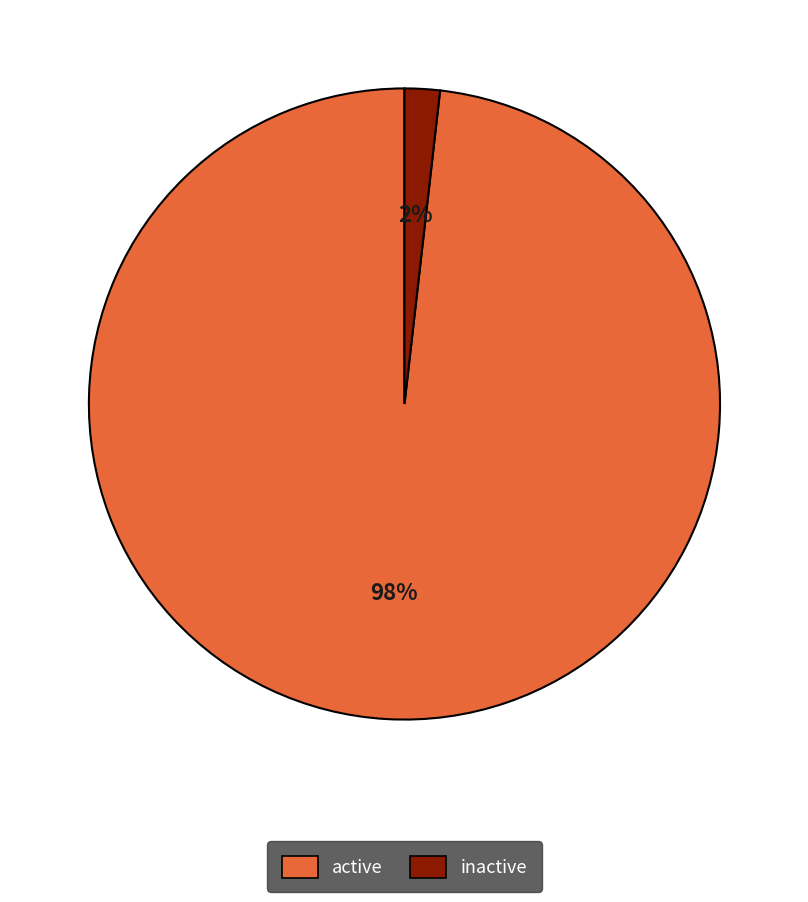

Does active represent more than half of the total?

Yes